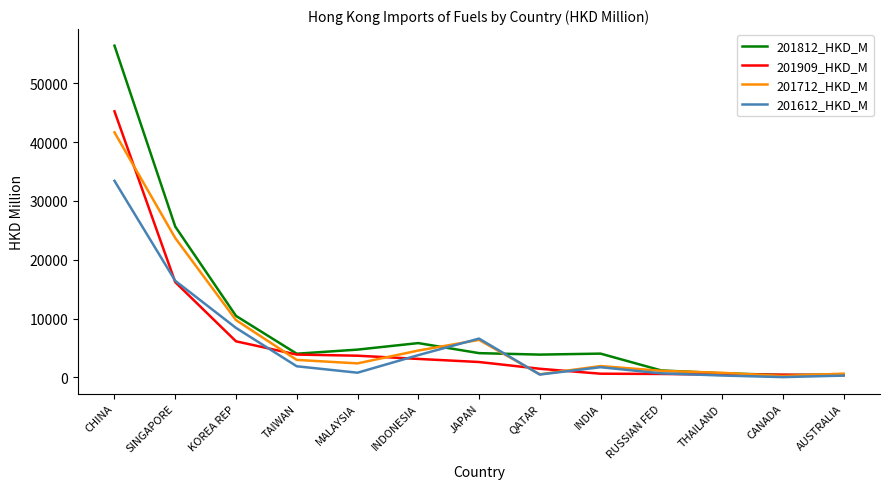

True or false: 201712_HKD_M has a value of 4547.6 at INDONESIA.

True